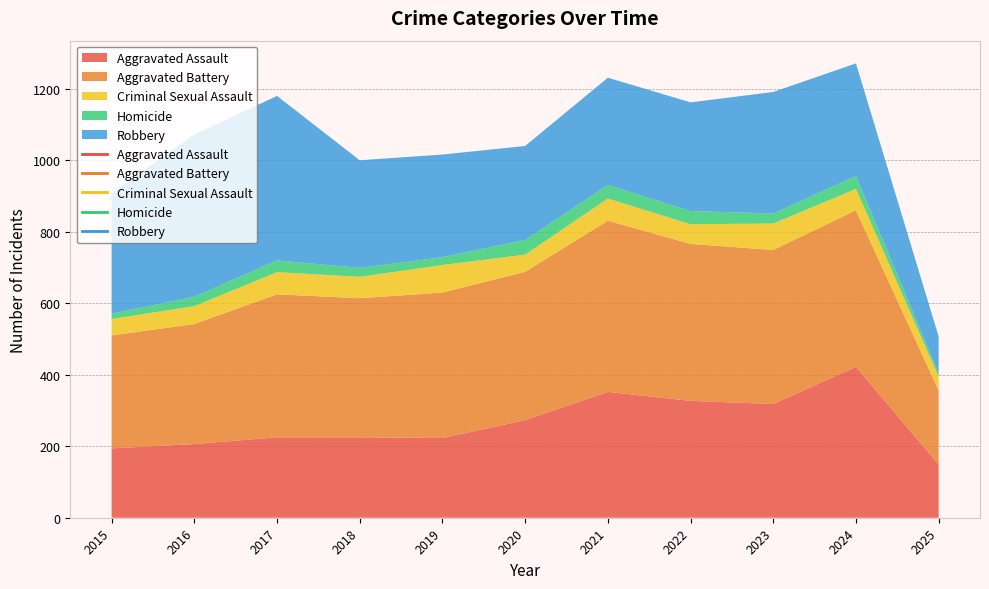

List the series in order of their peak value, highest first.

Aggravated Battery, Robbery, Aggravated Assault, Criminal Sexual Assault, Homicide